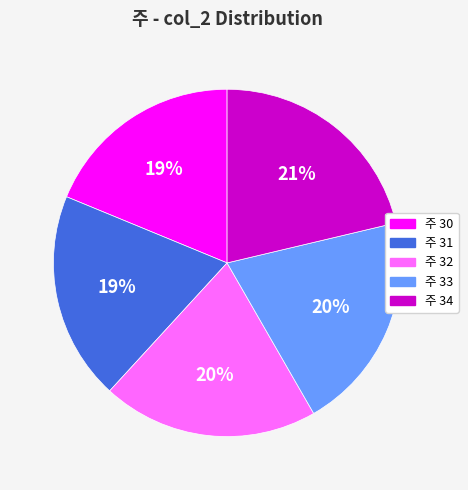

How many slices are in this pie chart?

5